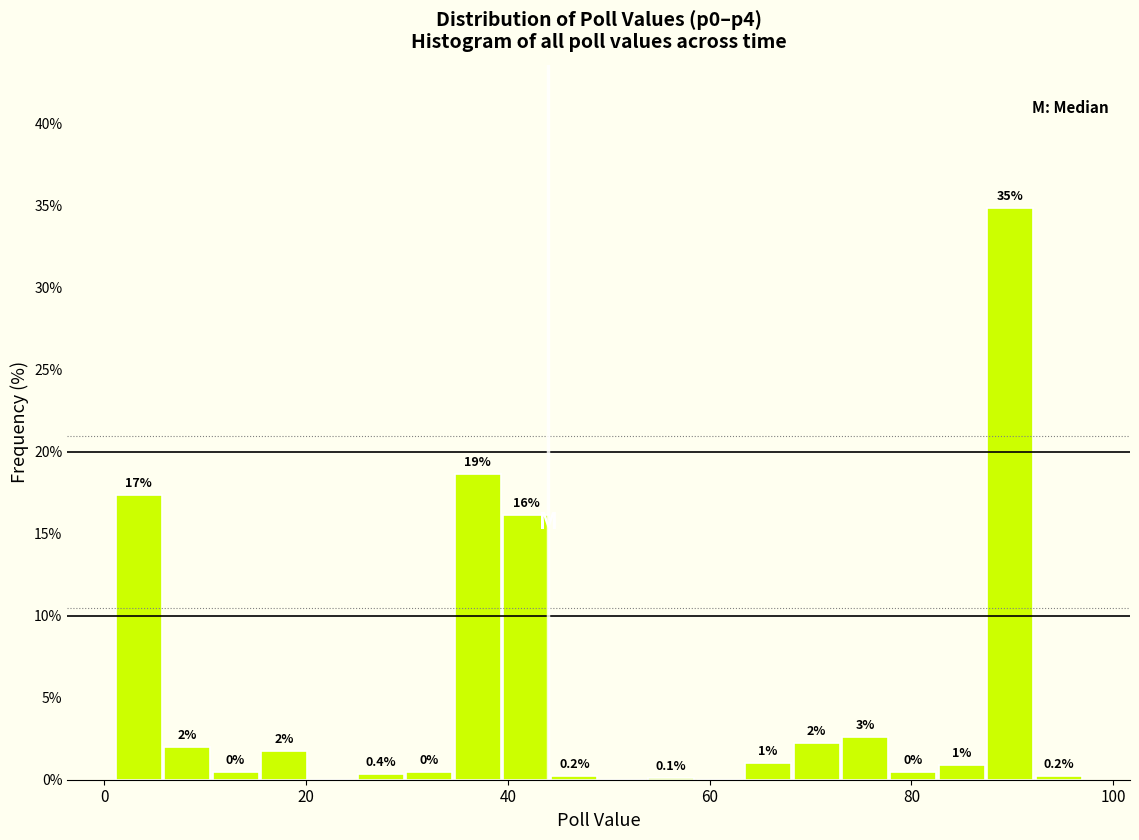

Read against the x-axis, roughly where is the centre of the tallest bar?

90